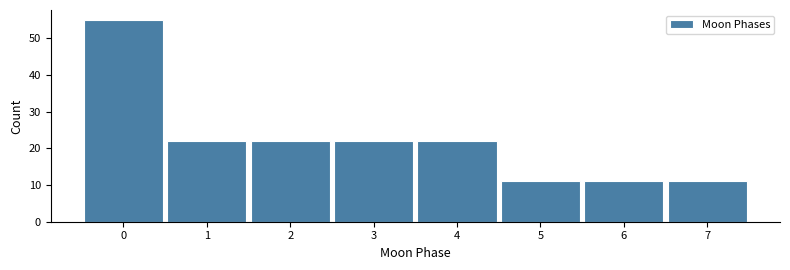

What is the height of the bar covering 5.5 to 6.5 on the x-axis? The values are not printed on the chart, so give them approximately, as read against the axis.

11